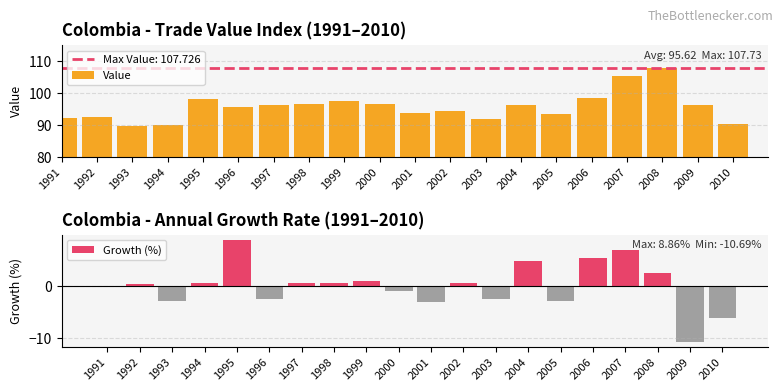

Is it true that Growth (%) equals 1.6 at 1999?

False